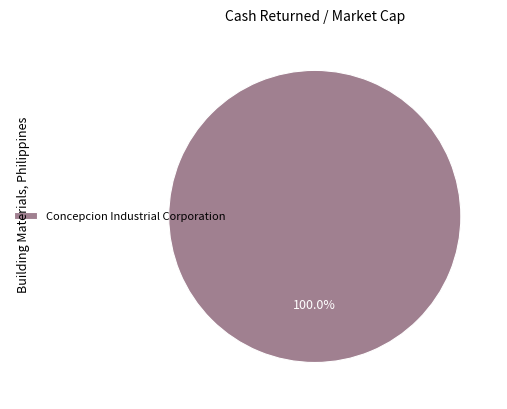

Does Concepcion Industrial Corporation represent more than half of the total?

Yes